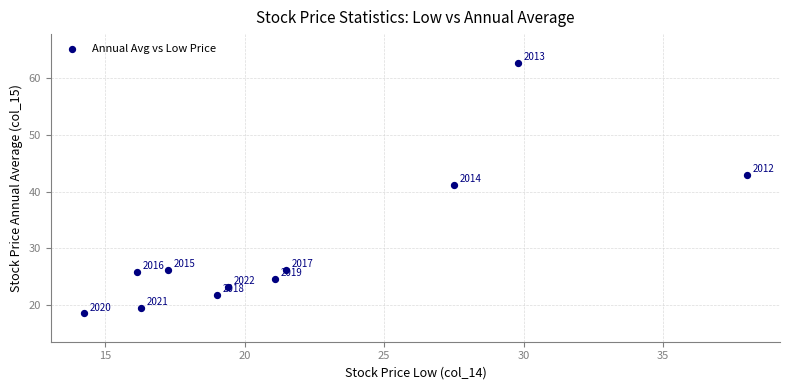

What is the range of X values (max minus min)?

23.8